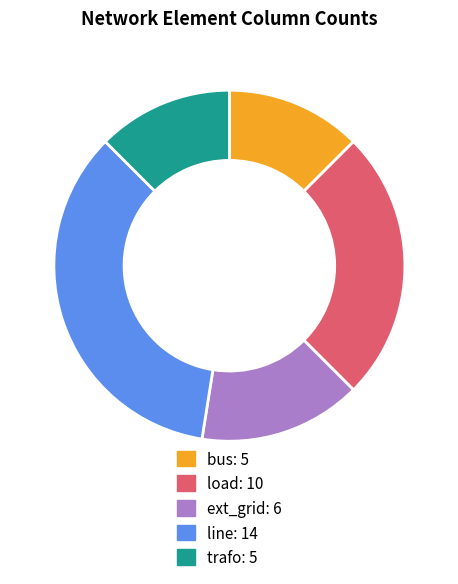

Which category has the biggest portion of the pie?

line